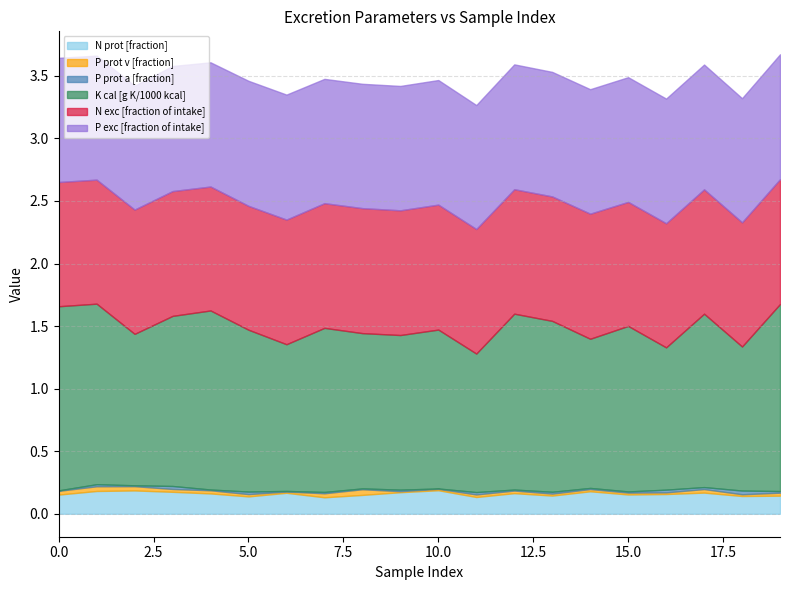

Which has a higher value, 12 or 0?

12